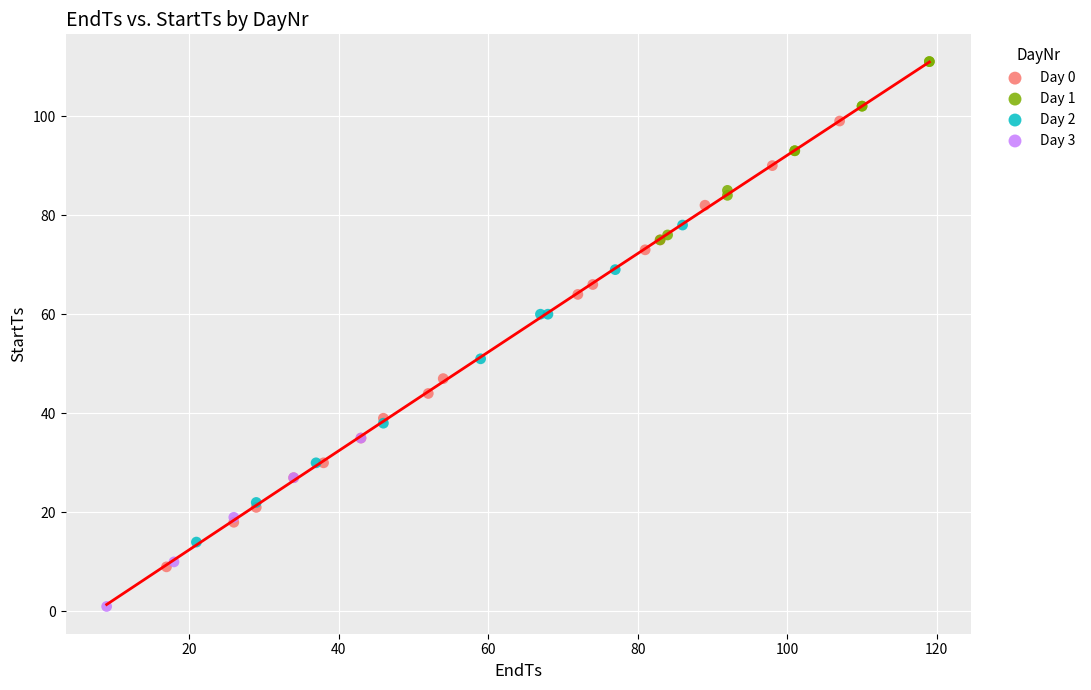

Which series reaches the maximum Y coordinate?

Day 1